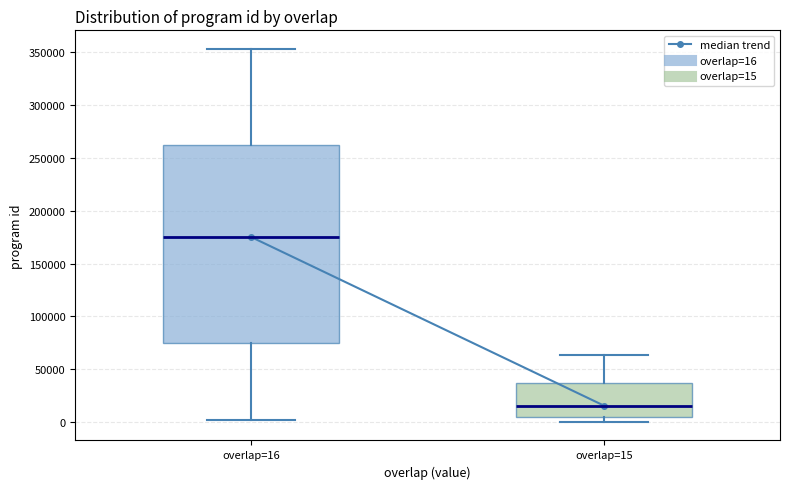

Which box has the lowest median line?

overlap=15